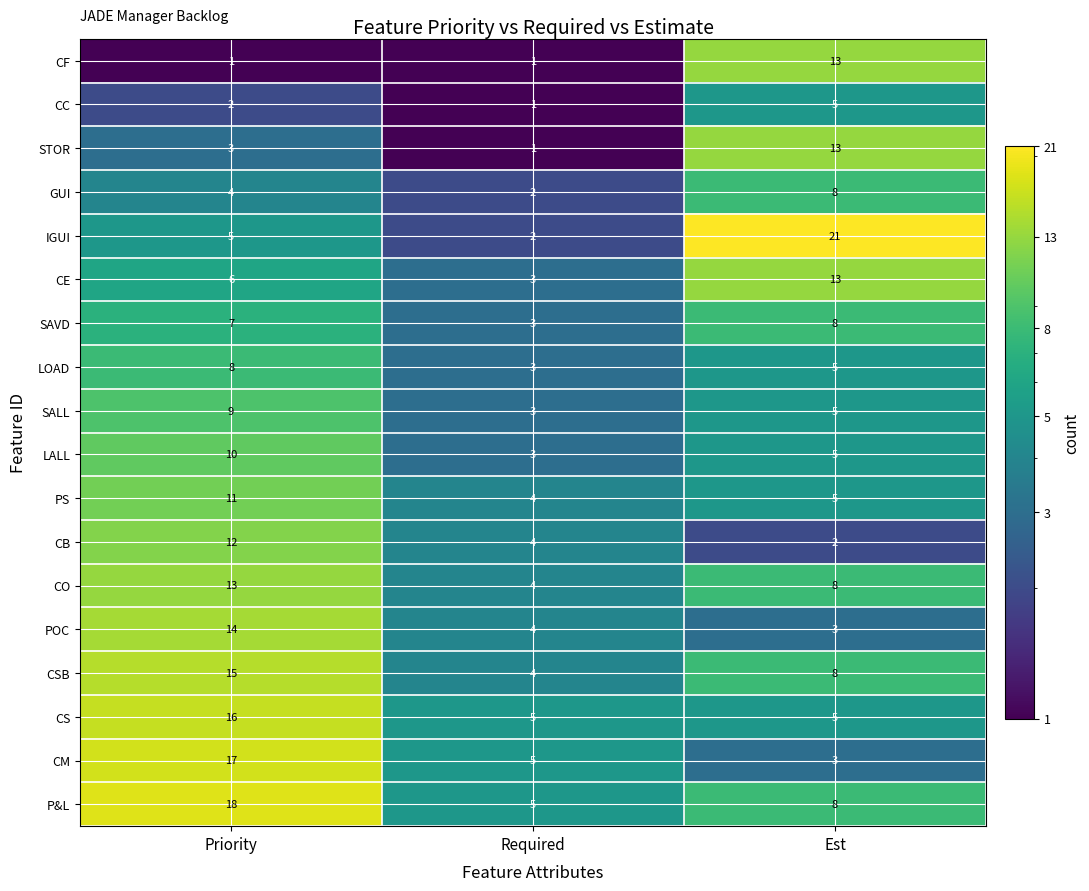

Rank the series at Priority from highest to lowest value.

P&L, CM, CS, CSB, POC, CO, CB, PS, LALL, SALL, LOAD, SAVD, CE, IGUI, GUI, STOR, CC, CF